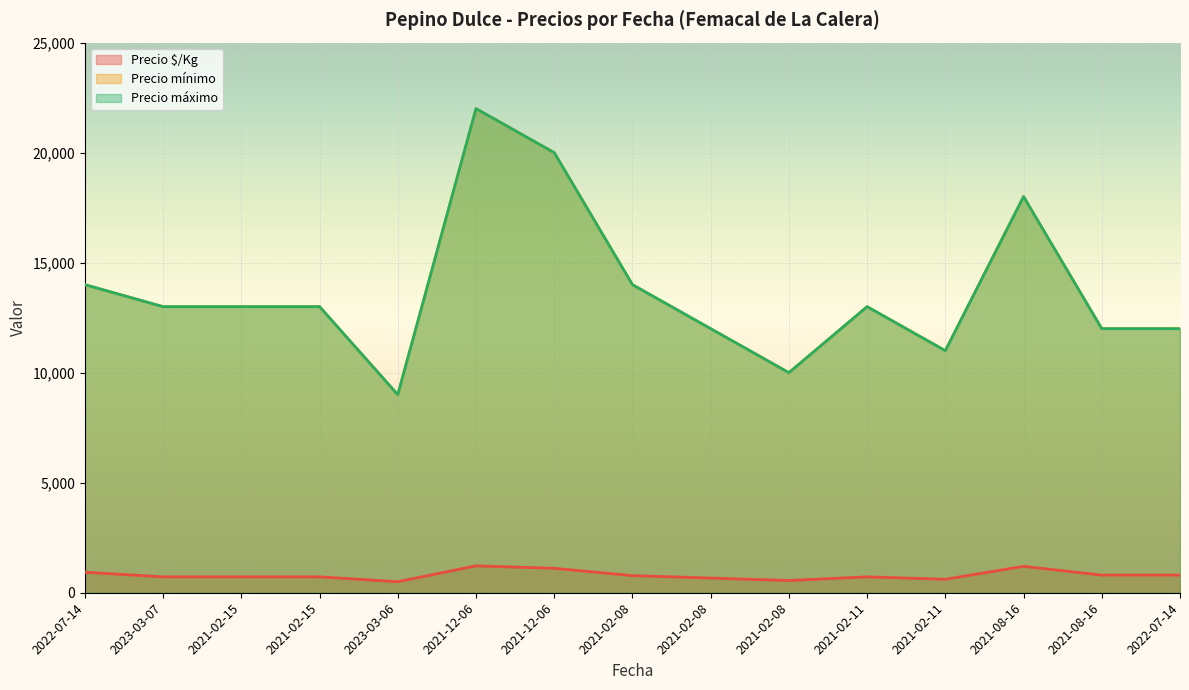

What is the difference between the second highest and second lowest values in the Precio máximo series?

10000